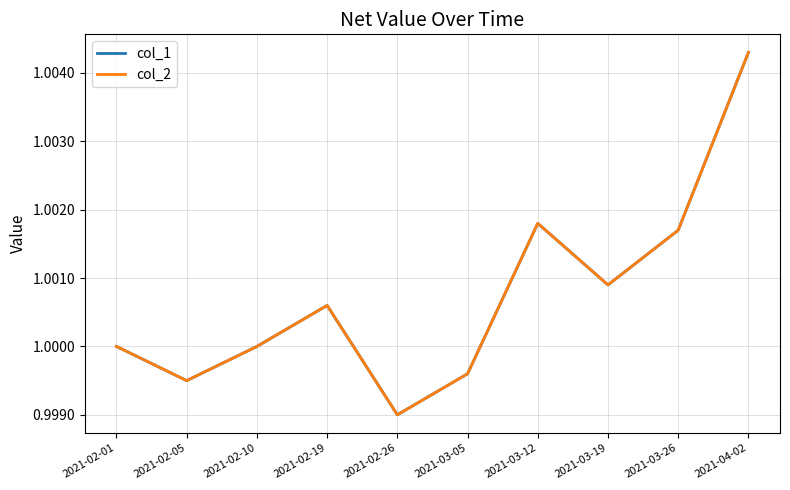

Is this an area chart (filled region under the line)?

No